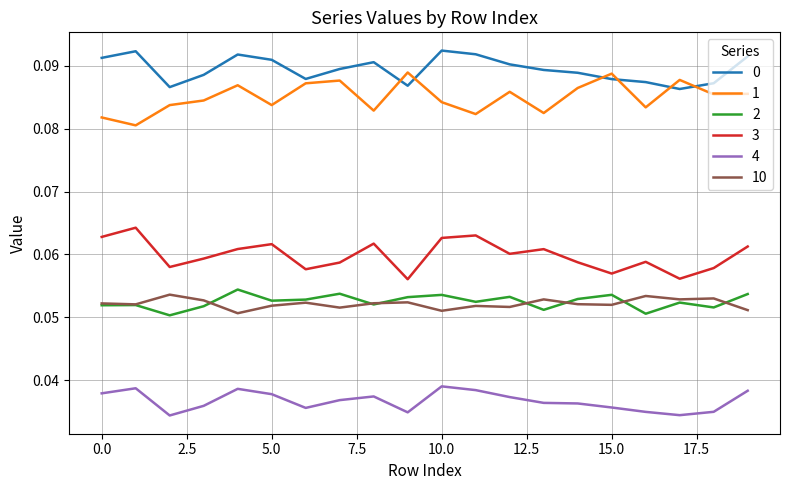

True or false: 3 and 1 intersect in this chart.

False